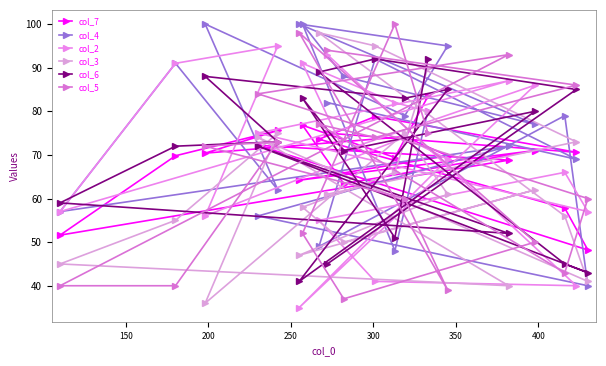

How many data points in col_4 are above 79?

9